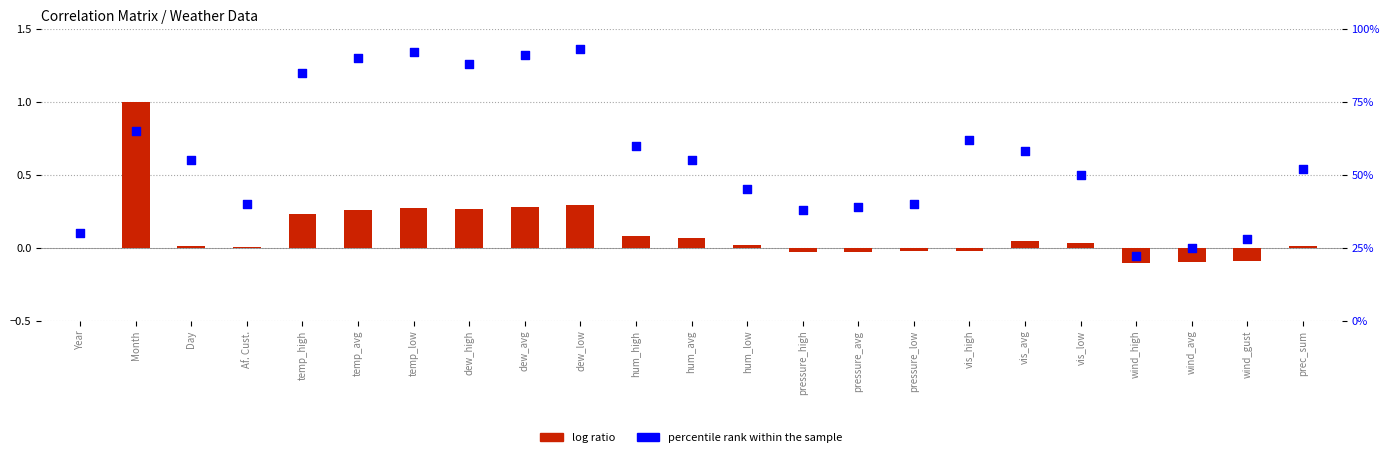

Is the value of log ratio at dew_avg greater than the value of percentile rank within the sample at hum_avg?

No